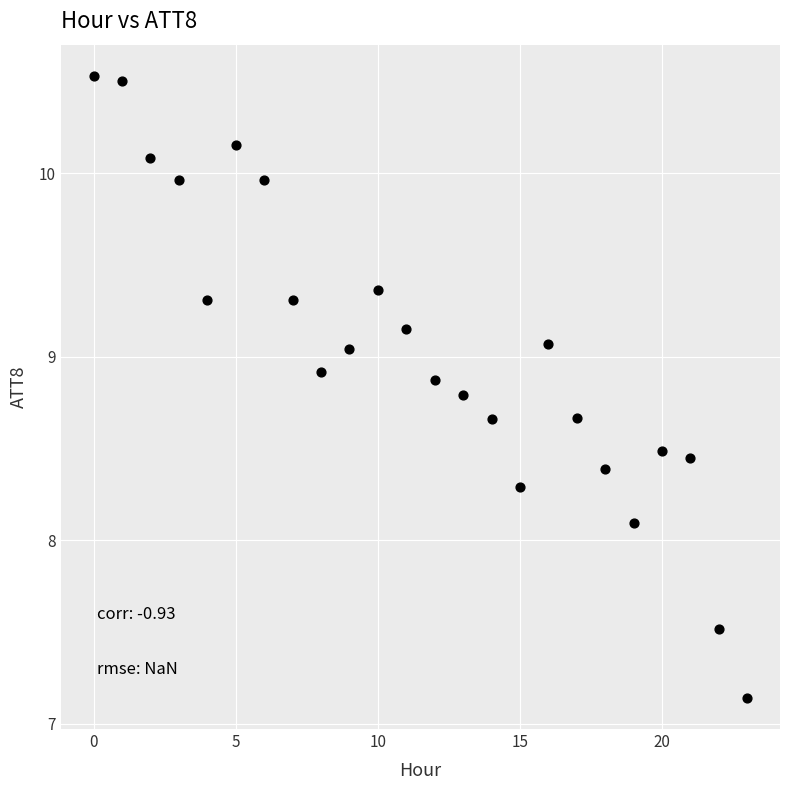

What Y value in the scatter plot is closest to 8?

8.1